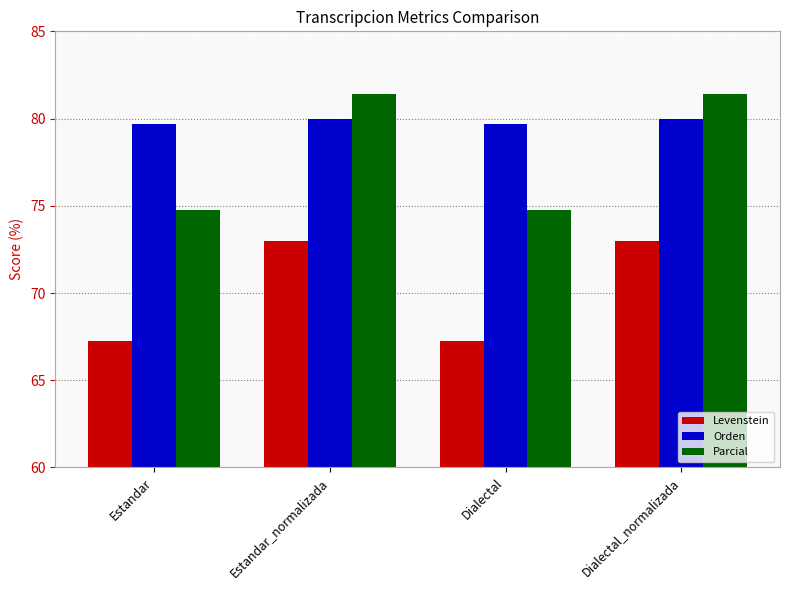

What are all the series names shown in the legend?

Levenstein, Orden, Parcial